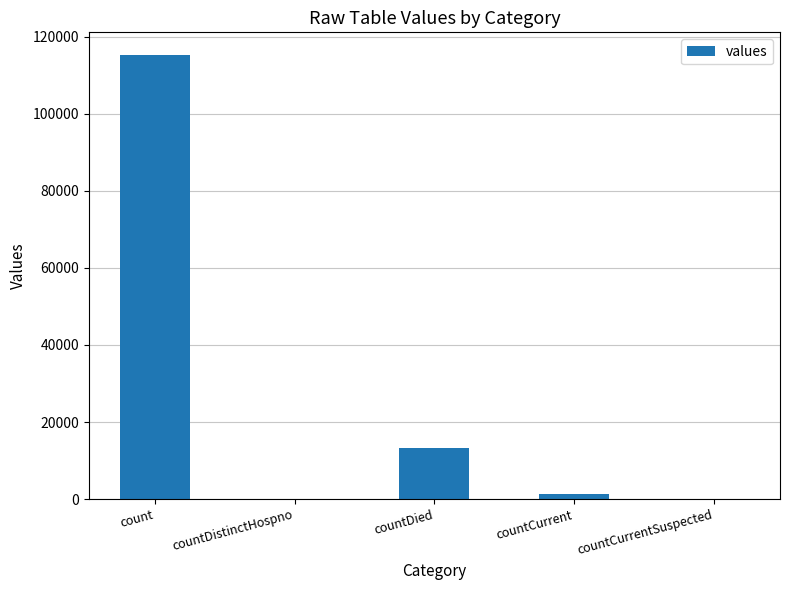

Reading left to right, transcribe all the data shown in this chart.

115379	0	13343	1383	0